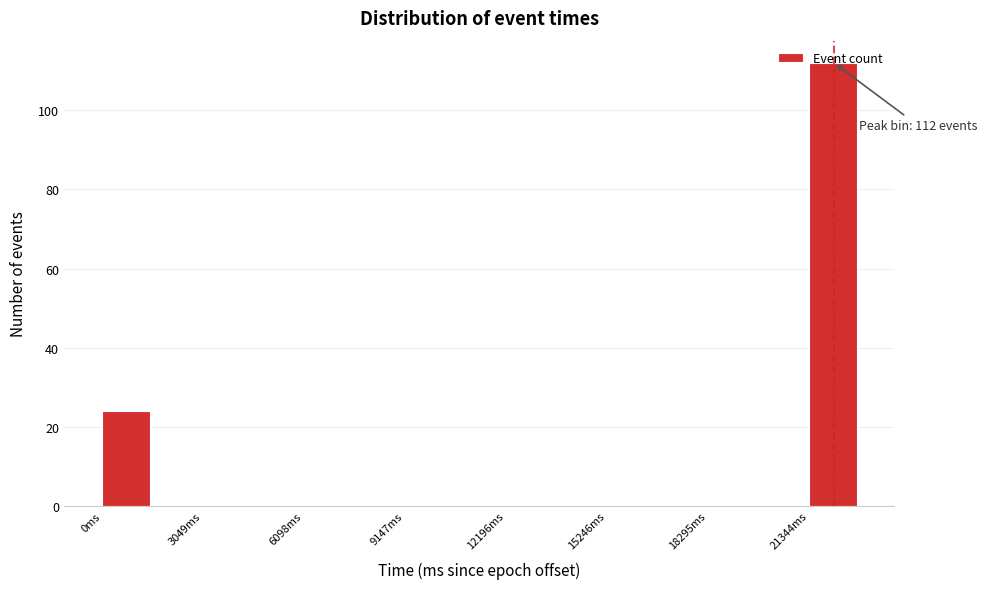

Around what value on the x-axis is the tallest bar? Give the approximate position of its centre, as read against the axis.

22000